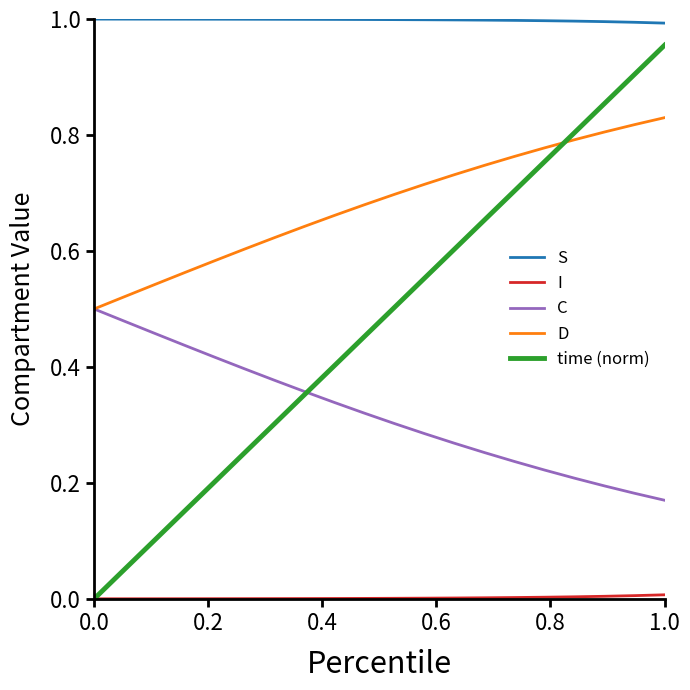

Which series has the largest range (max minus min)?

time (norm)